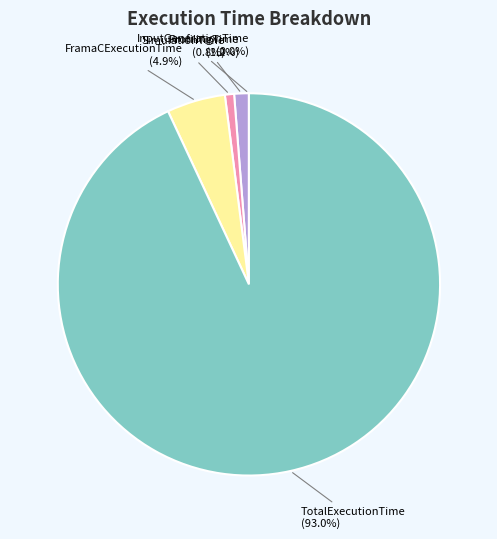

What percentage is NOT represented by SimulationTime (0.8%)?

99.2%